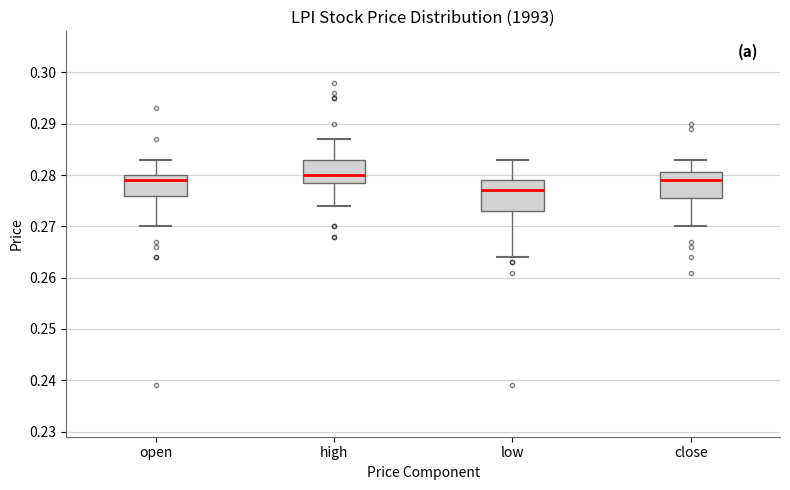

Which box's median line is the lowest?

low